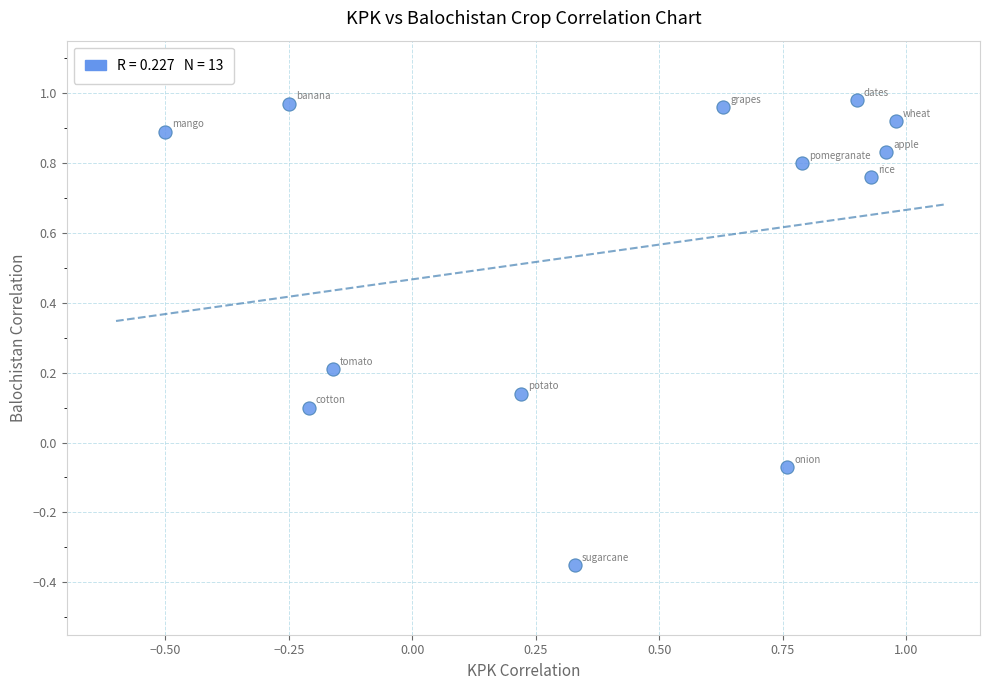

What is the range of Y values (max minus min)?

1.3